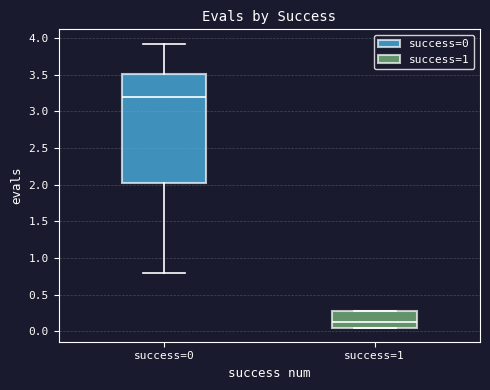

Where does the median line of the box for success=1 sit on the y-axis? The values are not printed on the chart, so give them approximately, as read against the axis.

0.15